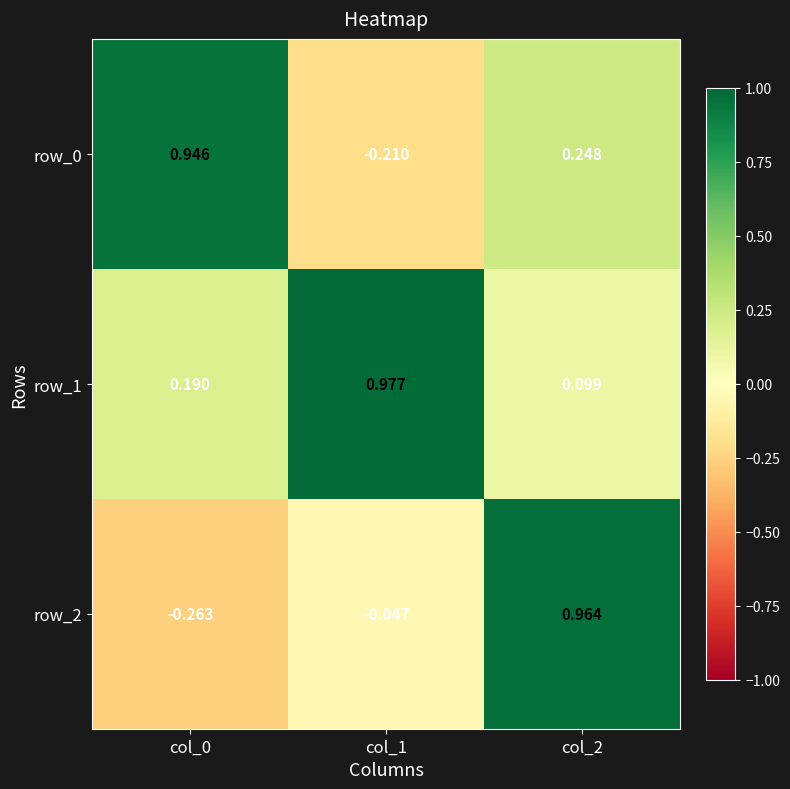

How many distinct data groups are displayed?

3